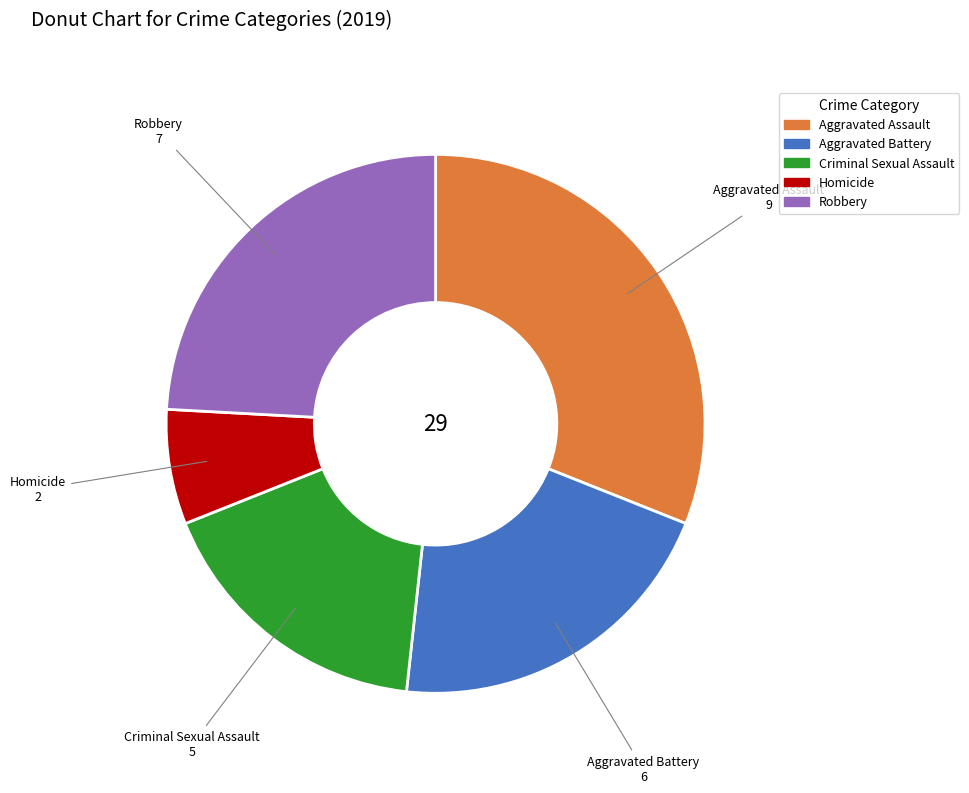

What is the ratio of the value at Criminal Sexual Assault to the value at Robbery?

0.7